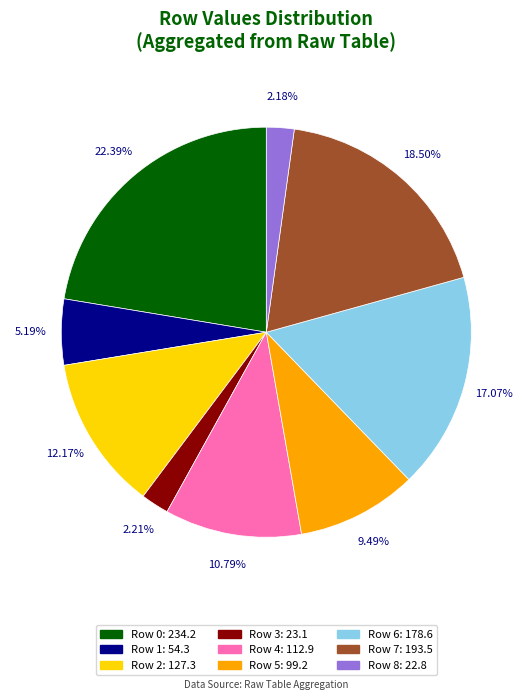

Does any single category account for the majority?

No